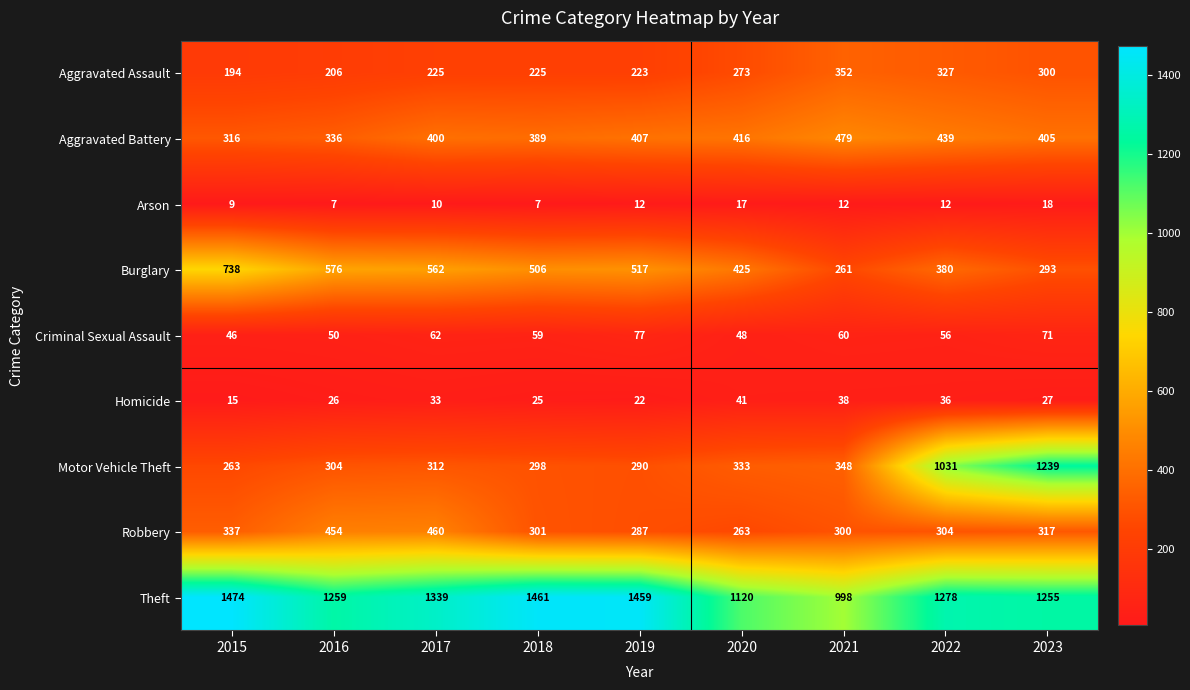

Rank the series by their maximum value, from lowest to highest.

Arson, Homicide, Criminal Sexual Assault, Aggravated Assault, Robbery, Aggravated Battery, Burglary, Motor Vehicle Theft, Theft